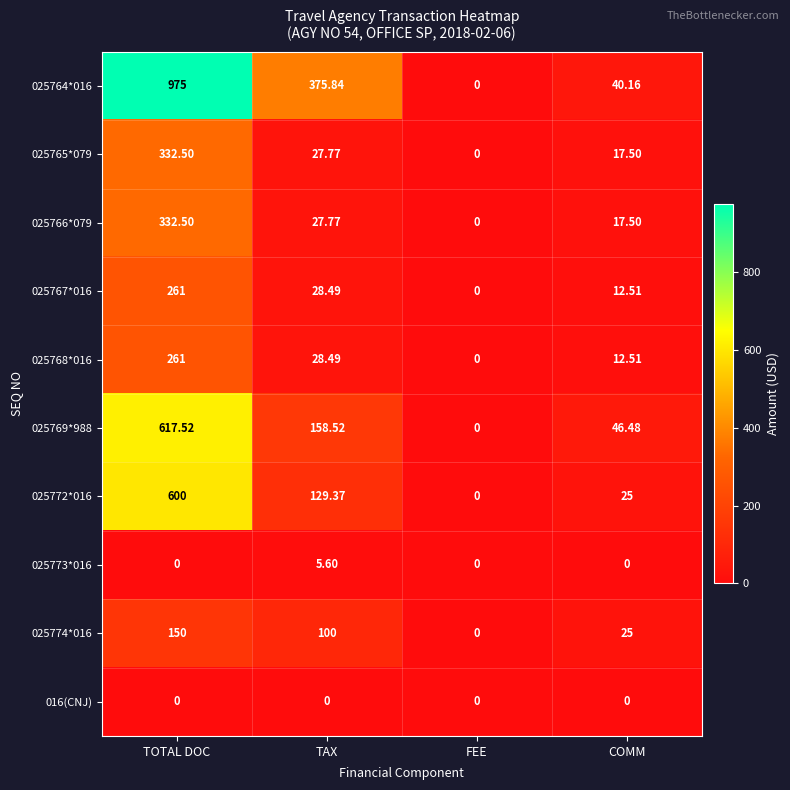

At which category is the sum across all series the highest?

TOTAL DOC